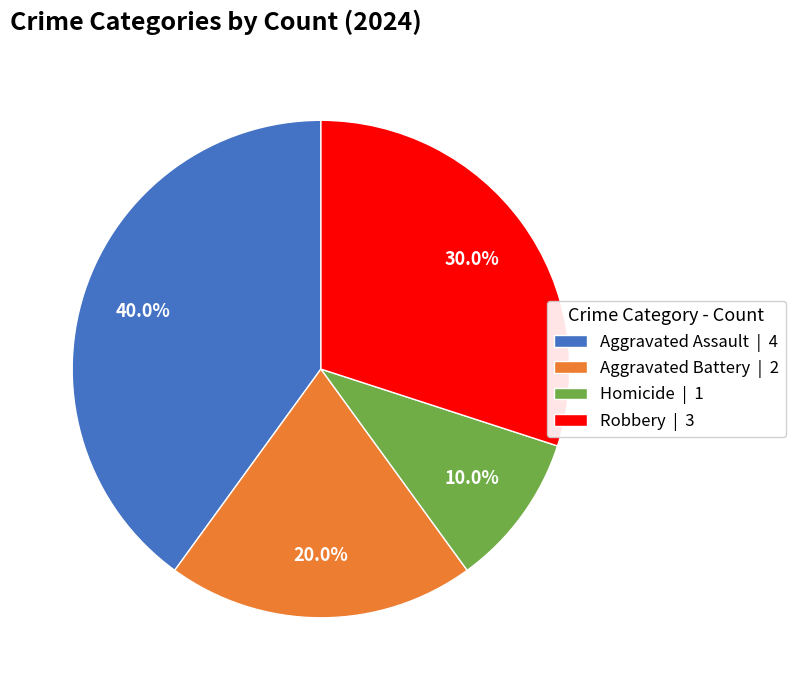

The Aggravated Battery slice represents 20% of the pie. True or false?

True